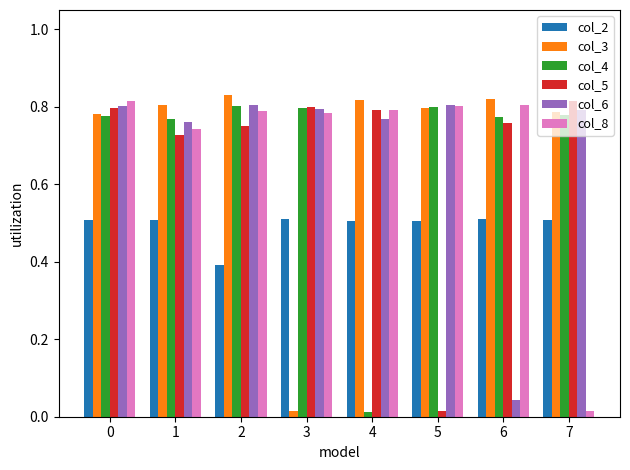

Is the value of col_6 at 6 greater than the value of col_8 at 4?

No